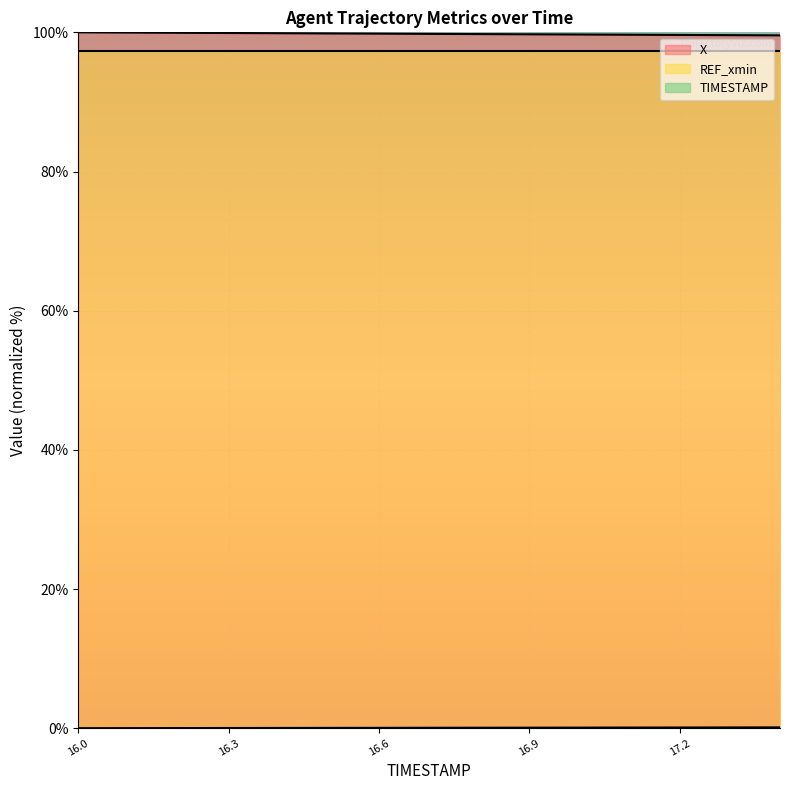

How many series are shown in this chart?

3